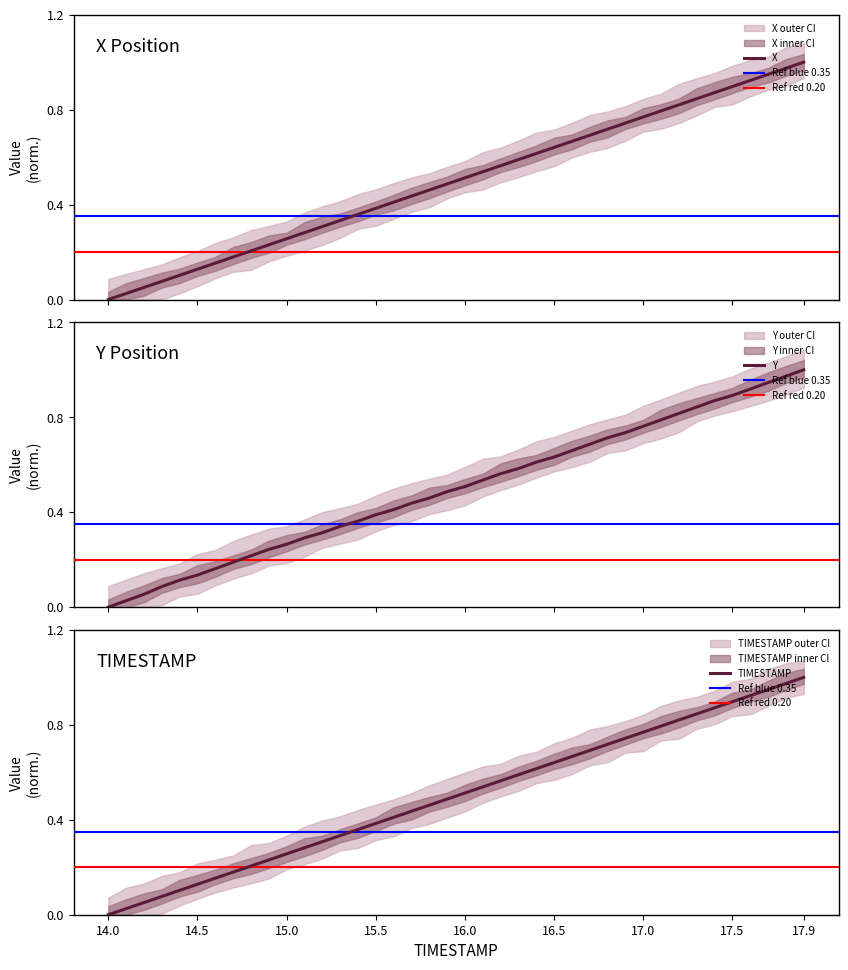

What is the difference between the maximum and minimum values in the X series?

1.0